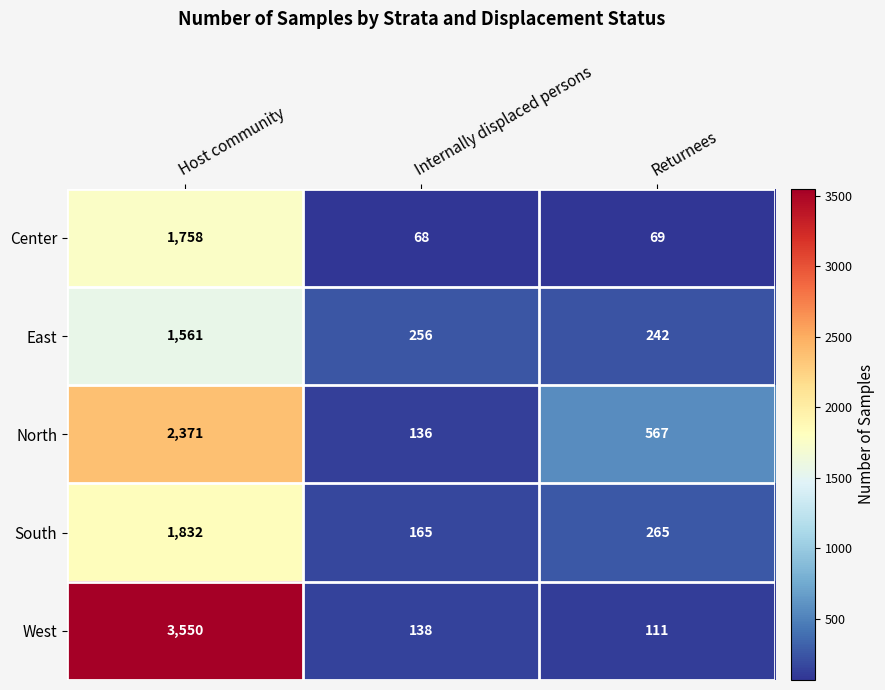

List the labels in order of East value, smallest first.

Returnees, Internally displaced persons, Host community